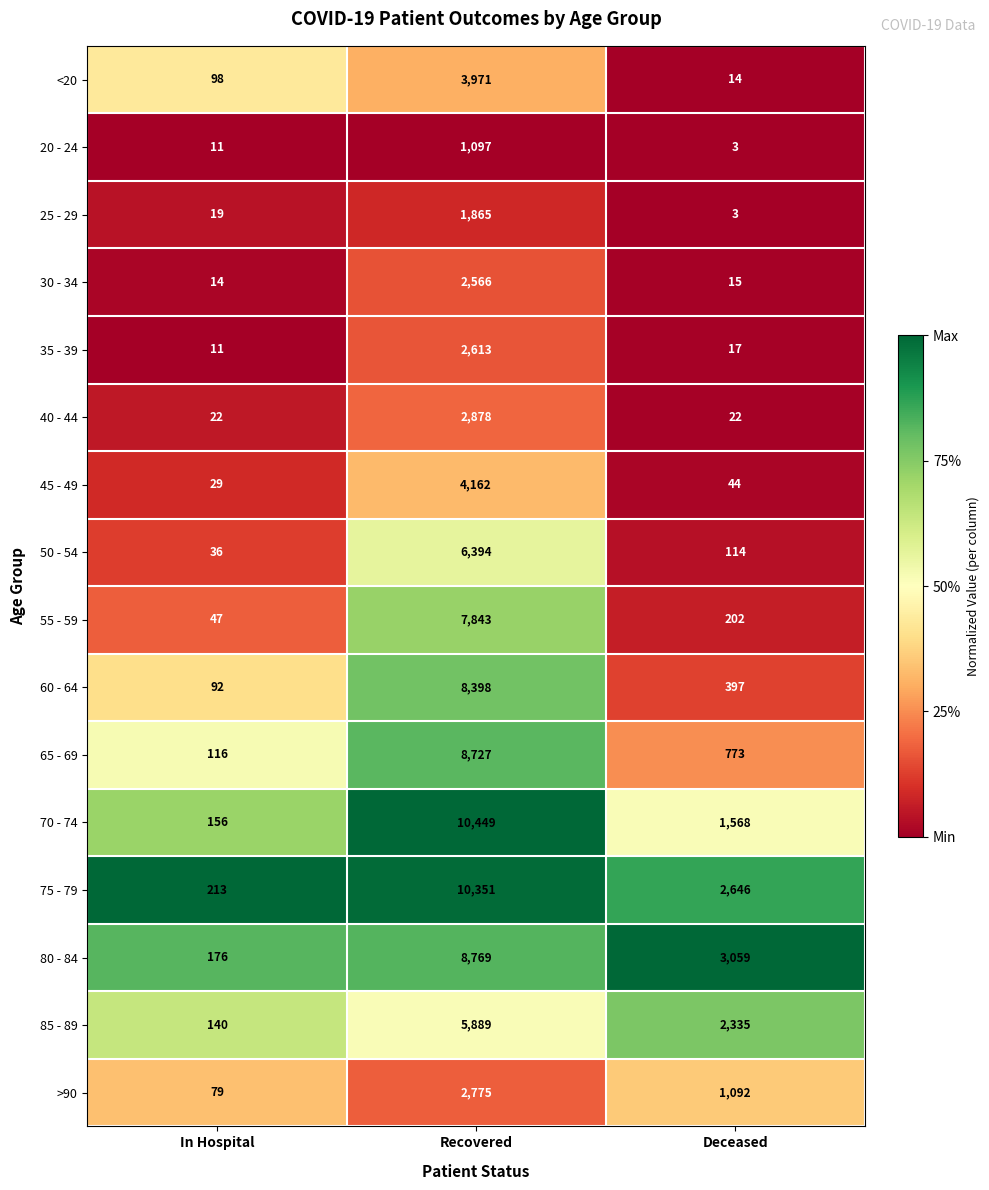

What is the smallest value displayed?

3